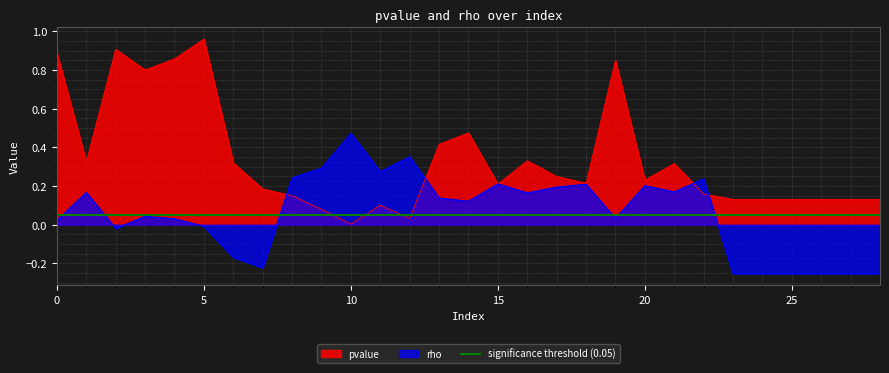

How many values in the rho series exceed 0?

19